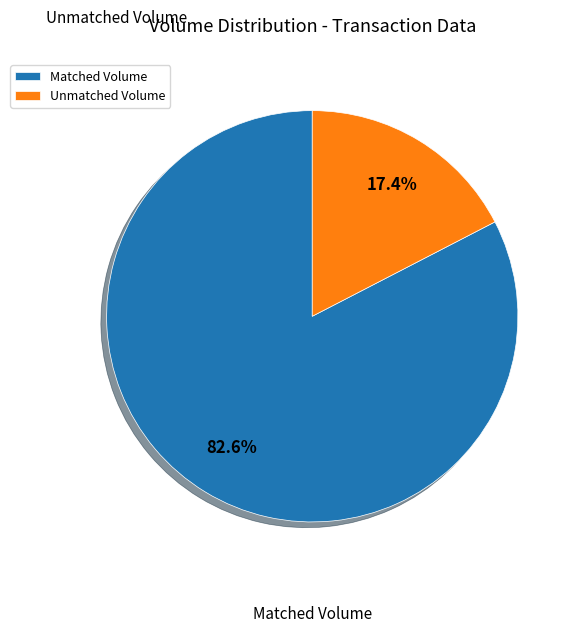

How many segments does this pie chart have?

2